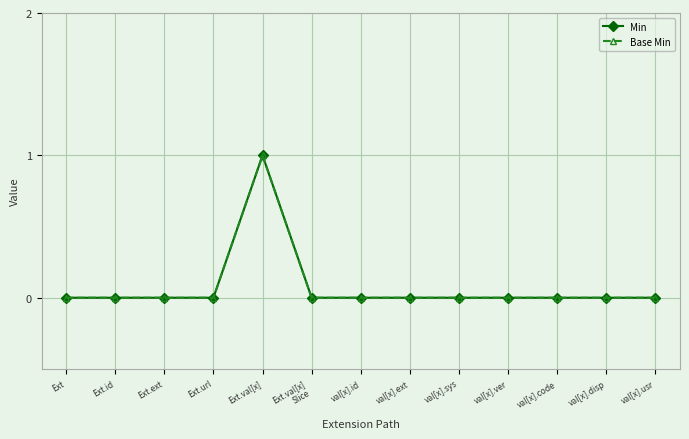

What is the highest value of the Base Min series?

1